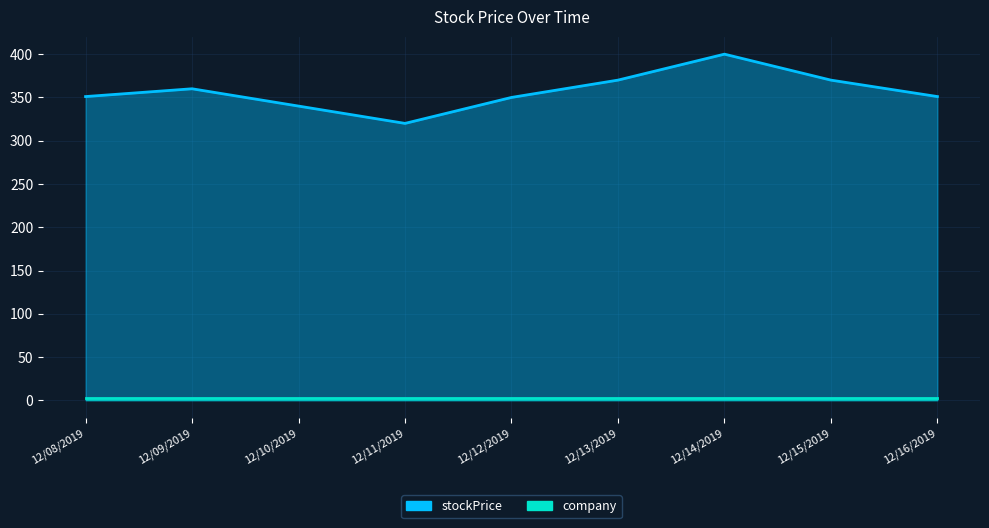

Reading right to left, what are all the values shown in this chart?

351	370	400	370	350	320	340	360	351